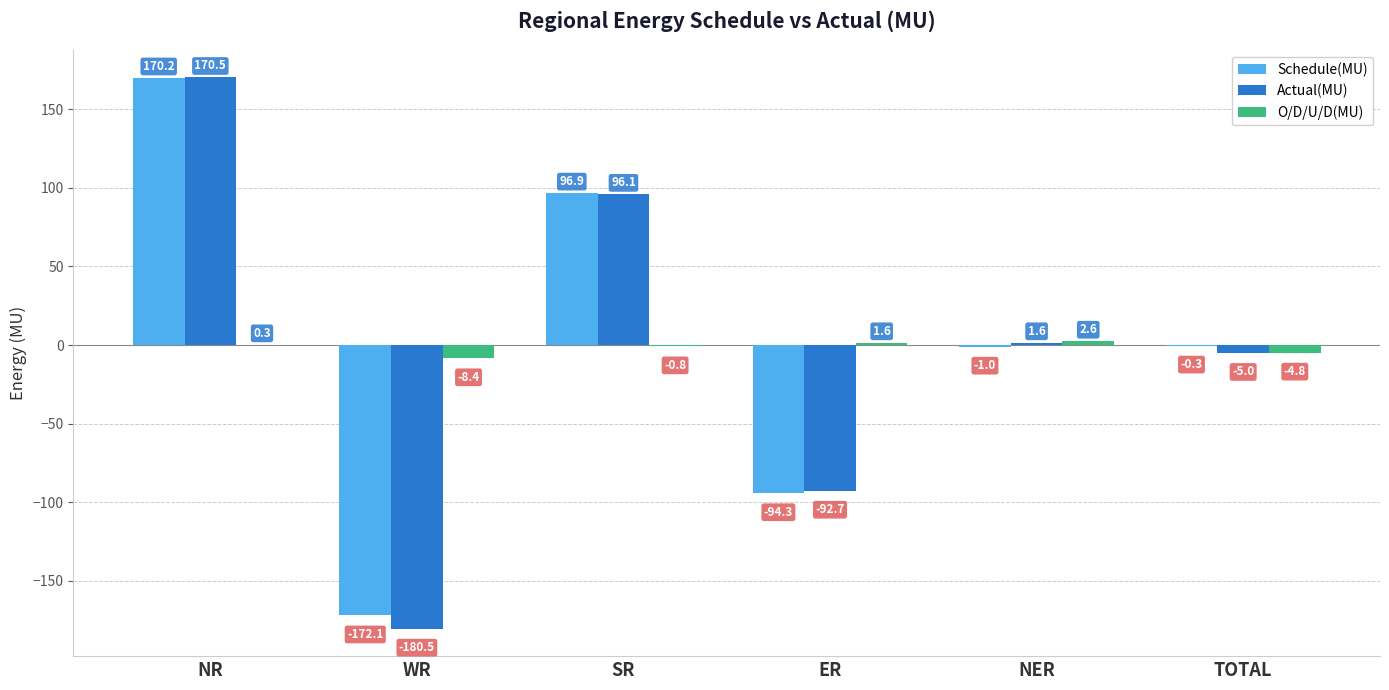

At which label does O/D/U/D(MU) first exceed 0?

NR